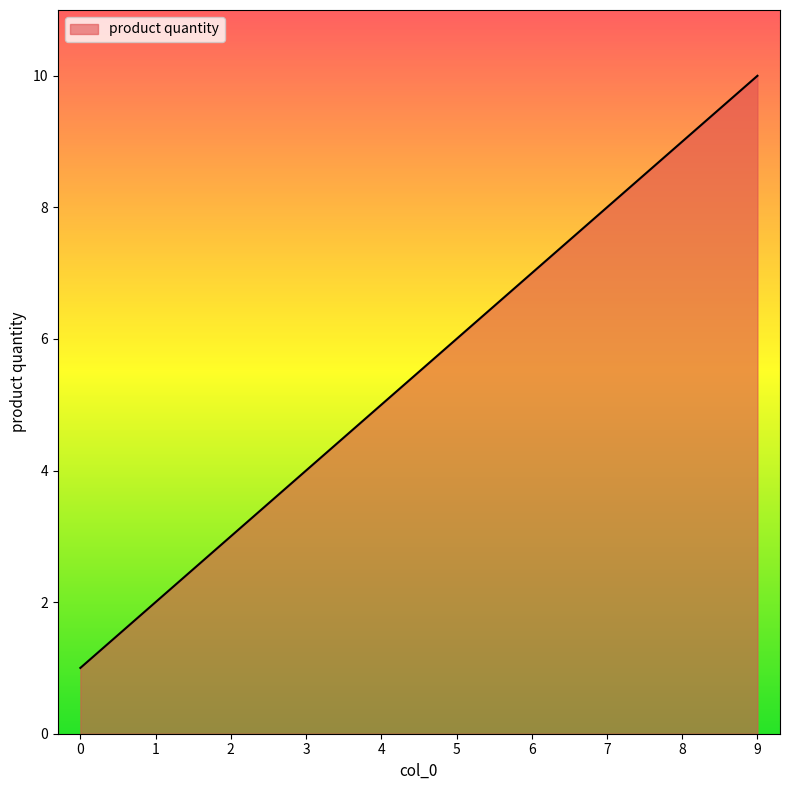

List the labels in order of value, largest first.

9, 8, 7, 6, 5, 4, 3, 2, 1, 0